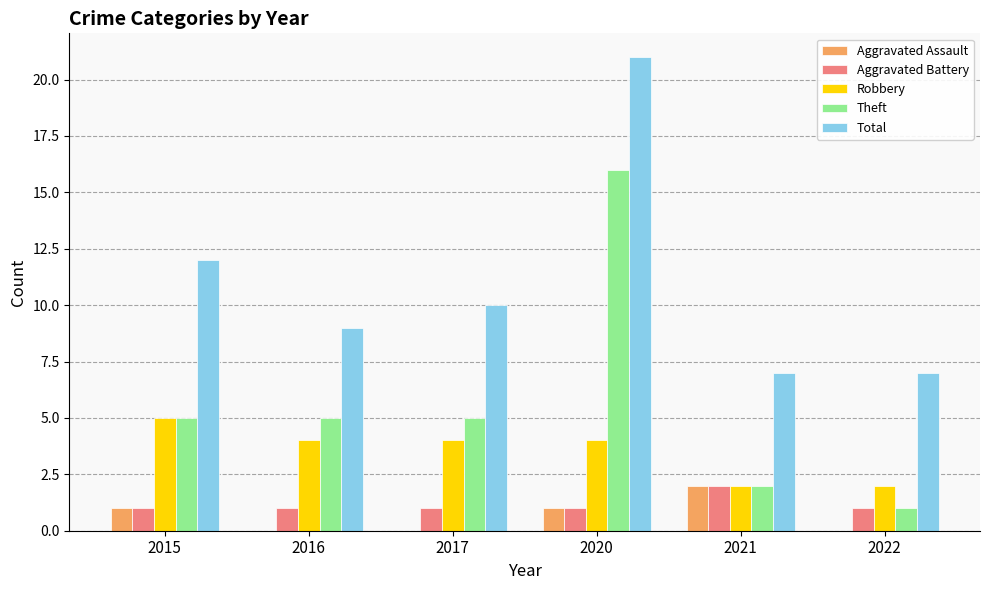

At which label is Total closest to 14?

2015